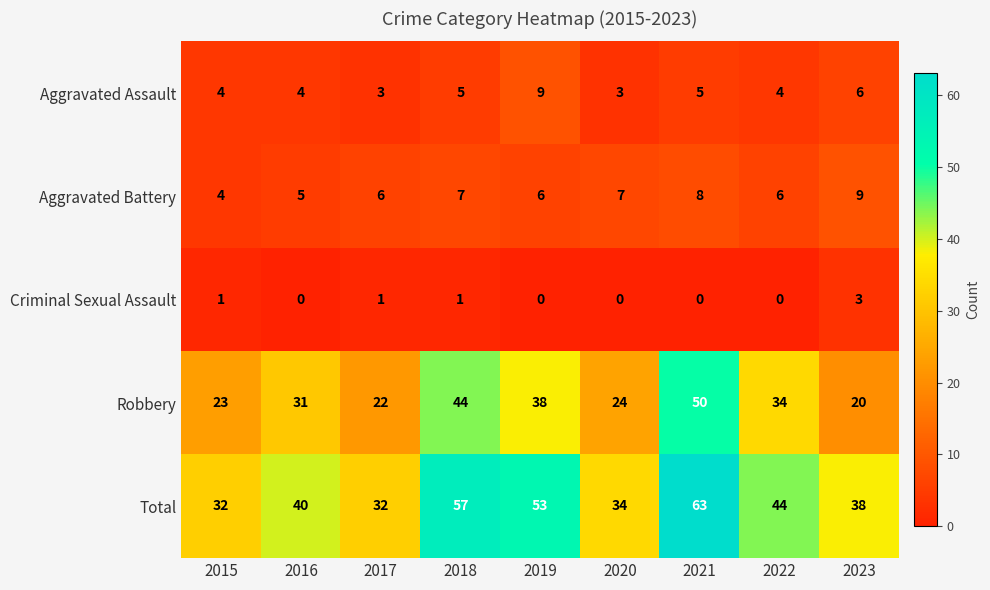

Read the Total value at 2016, to the nearest 10.

40